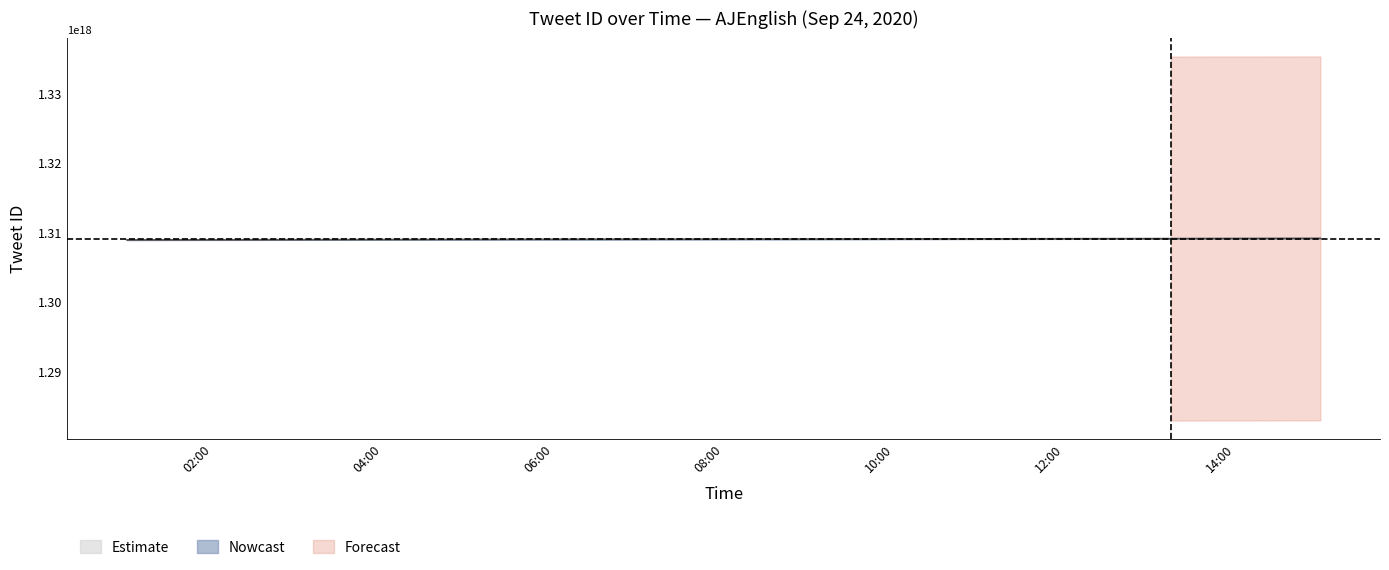

At which label does the data first exceed 1309045031746676992?

Thu Sep 24 08:19